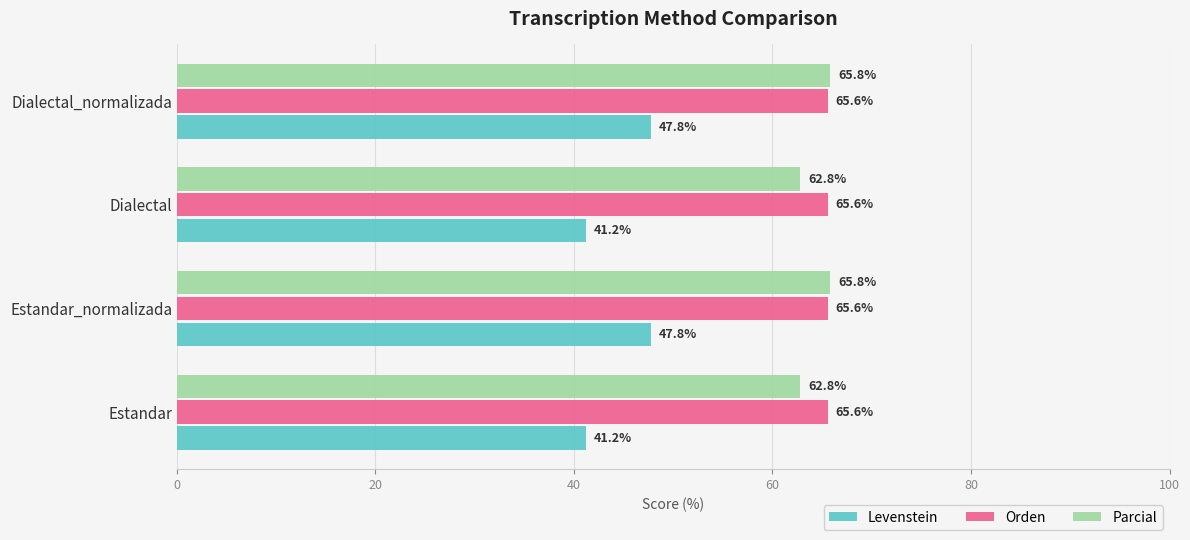

What is the average value of the Orden series?

65.6